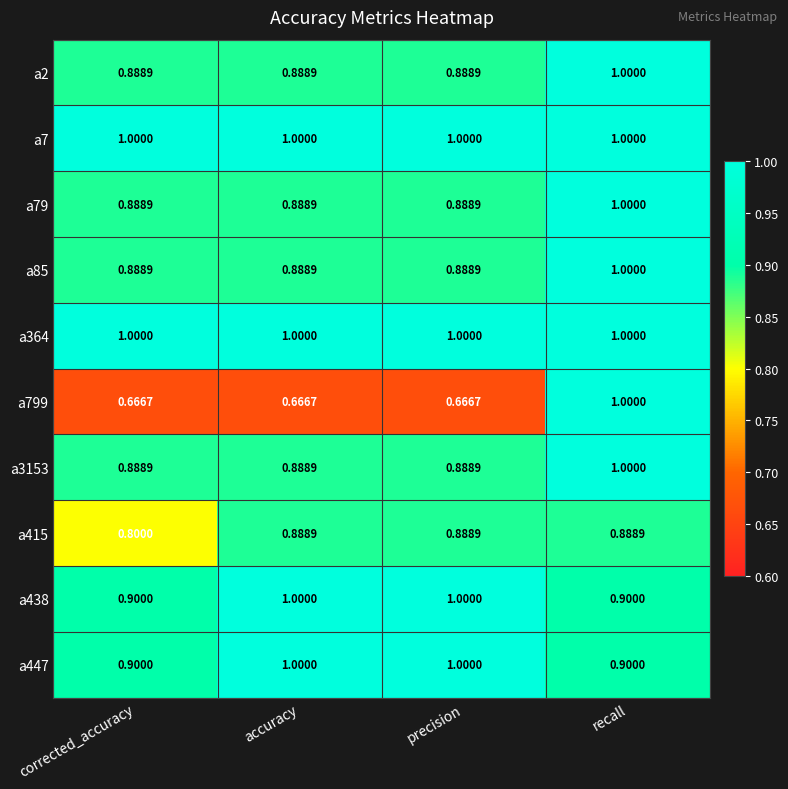

At which label does a79 reach its peak?

recall